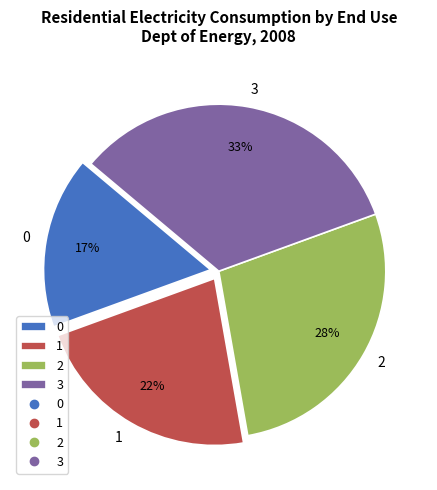

Do 0 and 2 together represent more than half of the pie?

No